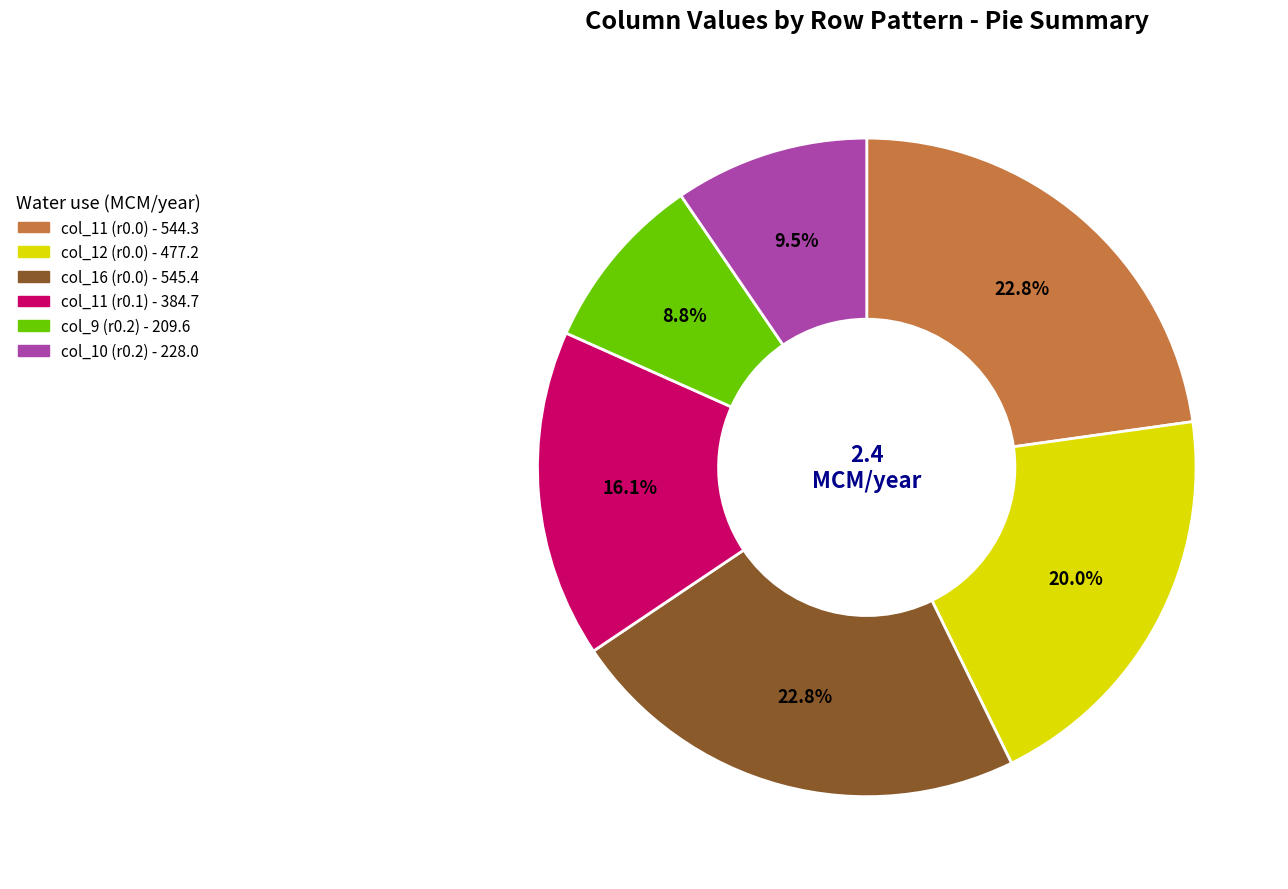

Does any single category account for the majority?

No